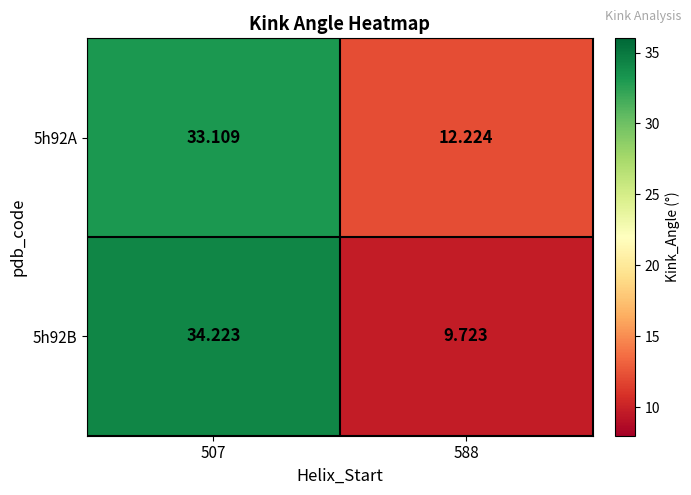

Is the value of 5h92A at 588 greater than the value of 5h92B at 588?

Yes